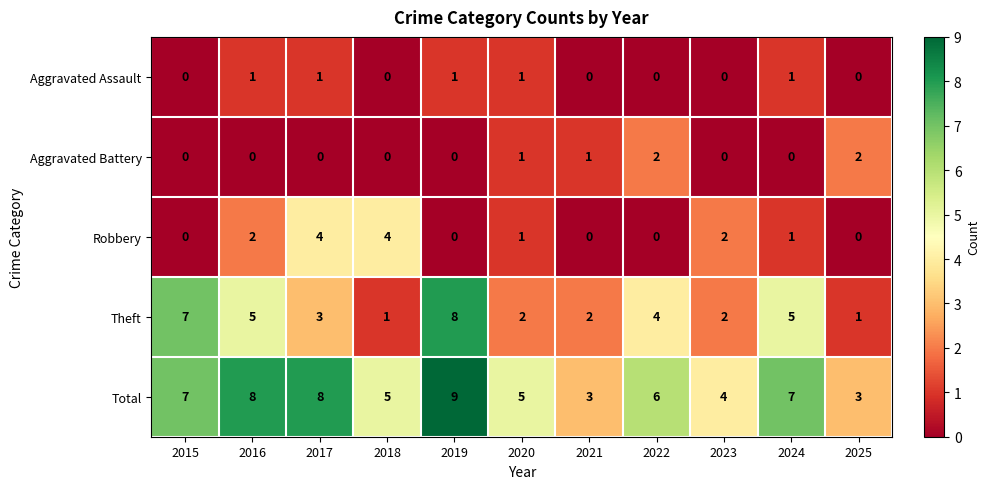

What is the spread (max minus min) of values at 2018?

5